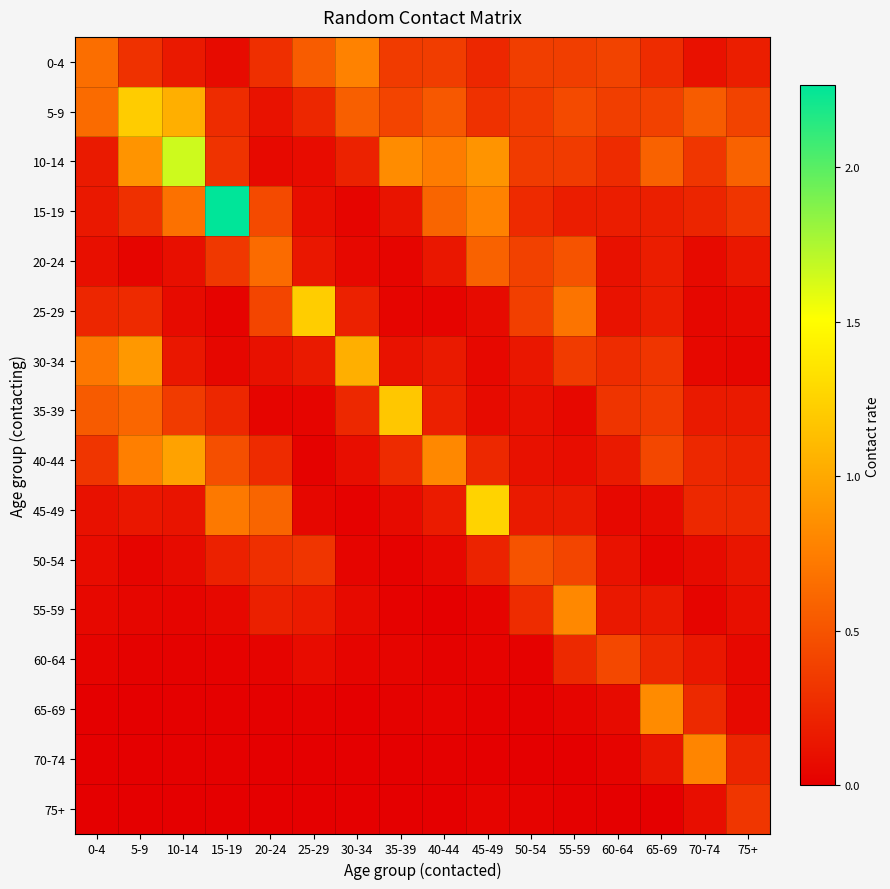

Reading left to right, transcribe all the data shown in this chart.

0-4: 0-4=0.7	5-9=0.3	10-14=0.2	15-19=0.1	20-24=0.3	25-29=0.6	30-34=0.8	35-39=0.4	40-44=0.4	45-49=0.2	50-54=0.4	55-59=0.4	60-64=0.4	65-69=0.3	70-74=0.1	75+=0.2
5-9: 0-4=0.6	5-9=1.2	10-14=1.0	15-19=0.3	20-24=0.1	25-29=0.2	30-34=0.6	35-39=0.4	40-44=0.5	45-49=0.3	50-54=0.3	55-59=0.4	60-64=0.4	65-69=0.4	70-74=0.5	75+=0.4
10-14: 0-4=0.2	5-9=0.9	10-14=1.7	15-19=0.3	20-24=0.1	25-29=0.1	30-34=0.2	35-39=0.8	40-44=0.7	45-49=0.9	50-54=0.4	55-59=0.4	60-64=0.3	65-69=0.6	70-74=0.3	75+=0.6
15-19: 0-4=0.1	5-9=0.3	10-14=0.7	15-19=2.3	20-24=0.4	25-29=0.1	30-34=0.0	35-39=0.1	40-44=0.6	45-49=0.8	50-54=0.3	55-59=0.2	60-64=0.2	65-69=0.2	70-74=0.2	75+=0.3
20-24: 0-4=0.1	5-9=0.0	10-14=0.1	15-19=0.3	20-24=0.6	25-29=0.1	30-34=0.1	35-39=0.0	40-44=0.1	45-49=0.6	50-54=0.4	55-59=0.5	60-64=0.1	65-69=0.2	70-74=0.1	75+=0.1
25-29: 0-4=0.2	5-9=0.3	10-14=0.1	15-19=0.0	20-24=0.4	25-29=1.2	30-34=0.2	35-39=0.0	40-44=0.0	45-49=0.1	50-54=0.4	55-59=0.7	60-64=0.1	65-69=0.2	70-74=0.0	75+=0.1
30-34: 0-4=0.7	5-9=0.9	10-14=0.1	15-19=0.0	20-24=0.1	25-29=0.2	30-34=1.0	35-39=0.1	40-44=0.2	45-49=0.1	50-54=0.1	55-59=0.4	60-64=0.3	65-69=0.3	70-74=0.1	75+=0.0
35-39: 0-4=0.5	5-9=0.6	10-14=0.4	15-19=0.2	20-24=0.0	25-29=0.0	30-34=0.2	35-39=1.2	40-44=0.2	45-49=0.1	50-54=0.1	55-59=0.1	60-64=0.3	65-69=0.3	70-74=0.2	75+=0.2
40-44: 0-4=0.3	5-9=0.8	10-14=1.0	15-19=0.5	20-24=0.3	25-29=0.0	30-34=0.1	35-39=0.3	40-44=0.8	45-49=0.2	50-54=0.1	55-59=0.1	60-64=0.2	65-69=0.4	70-74=0.2	75+=0.2
45-49: 0-4=0.1	5-9=0.1	10-14=0.1	15-19=0.7	20-24=0.6	25-29=0.0	30-34=0.0	35-39=0.1	40-44=0.2	45-49=1.3	50-54=0.2	55-59=0.2	60-64=0.1	65-69=0.1	70-74=0.2	75+=0.2
50-54: 0-4=0.1	5-9=0.0	10-14=0.1	15-19=0.2	20-24=0.3	25-29=0.3	30-34=0.0	35-39=0.0	40-44=0.1	45-49=0.2	50-54=0.5	55-59=0.4	60-64=0.1	65-69=0.0	70-74=0.1	75+=0.1
55-59: 0-4=0.0	5-9=0.0	10-14=0.0	15-19=0.1	20-24=0.2	25-29=0.2	30-34=0.1	35-39=0.0	40-44=0.0	45-49=0.0	50-54=0.3	55-59=0.8	60-64=0.2	65-69=0.2	70-74=0.0	75+=0.1
60-64: 0-4=0.0	5-9=0.0	10-14=0.0	15-19=0.0	20-24=0.0	25-29=0.1	30-34=0.0	35-39=0.0	40-44=0.0	45-49=0.0	50-54=0.0	55-59=0.3	60-64=0.4	65-69=0.2	70-74=0.1	75+=0.1
65-69: 0-4=0.0	5-9=0.0	10-14=0.0	15-19=0.0	20-24=0.0	25-29=0.0	30-34=0.0	35-39=0.0	40-44=0.0	45-49=0.0	50-54=0.0	55-59=0.0	60-64=0.1	65-69=0.8	70-74=0.3	75+=0.1
70-74: 0-4=0.0	5-9=0.0	10-14=0.0	15-19=0.0	20-24=0.0	25-29=0.0	30-34=0.0	35-39=0.0	40-44=0.0	45-49=0.0	50-54=0.0	55-59=0.0	60-64=0.0	65-69=0.1	70-74=0.8	75+=0.2
75+: 0-4=0.0	5-9=0.0	10-14=0.0	15-19=0.0	20-24=0.0	25-29=0.0	30-34=0.0	35-39=0.0	40-44=0.0	45-49=0.0	50-54=0.0	55-59=0.0	60-64=0.0	65-69=0.0	70-74=0.1	75+=0.3